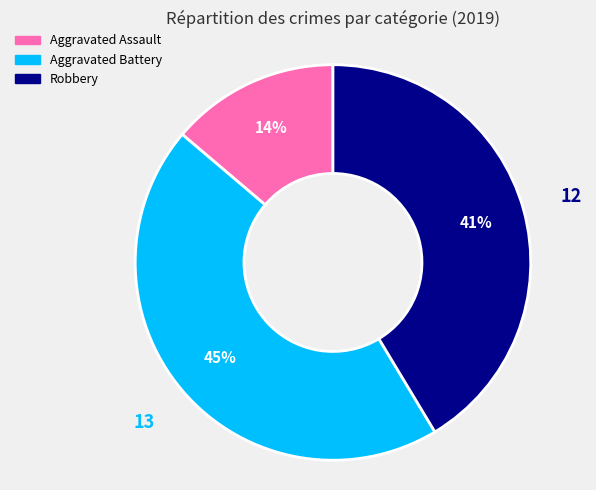

Rank the categories by value from lowest to highest.

Aggravated Assault, Robbery, Aggravated Battery